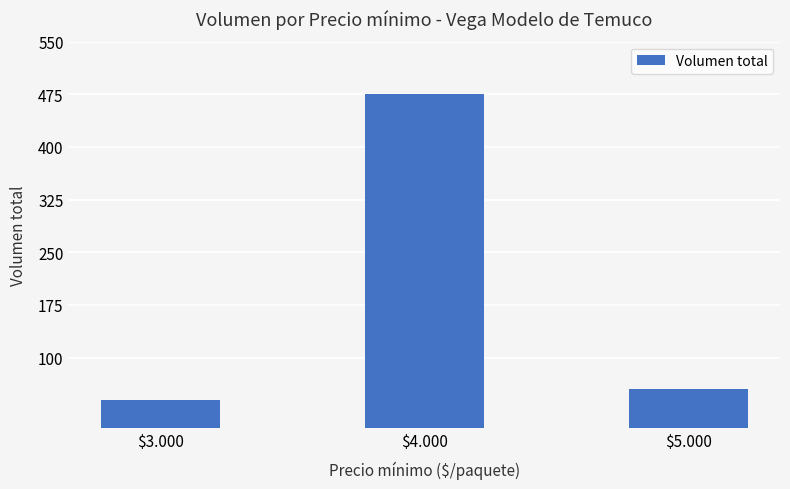

List the labels in order of value, largest first.

$4.000, $5.000, $3.000